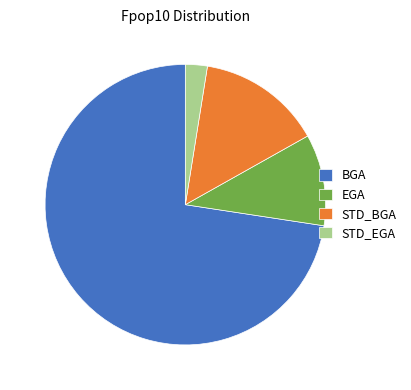

Count the number of slices in the pie.

4